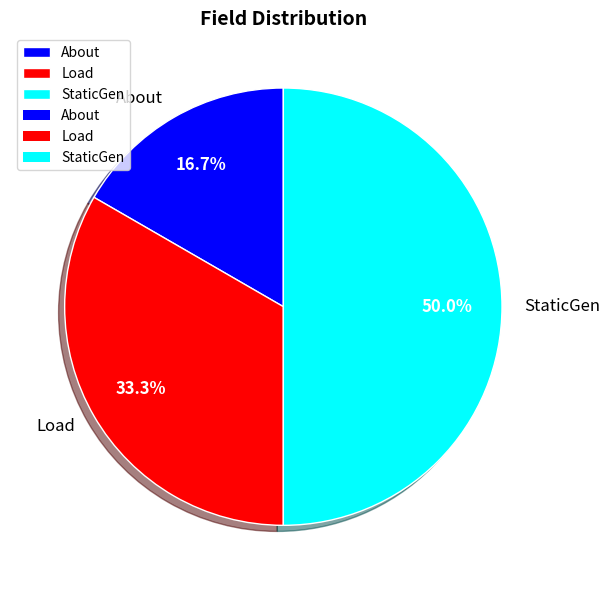

Is it true that About is 6% of the pie?

False